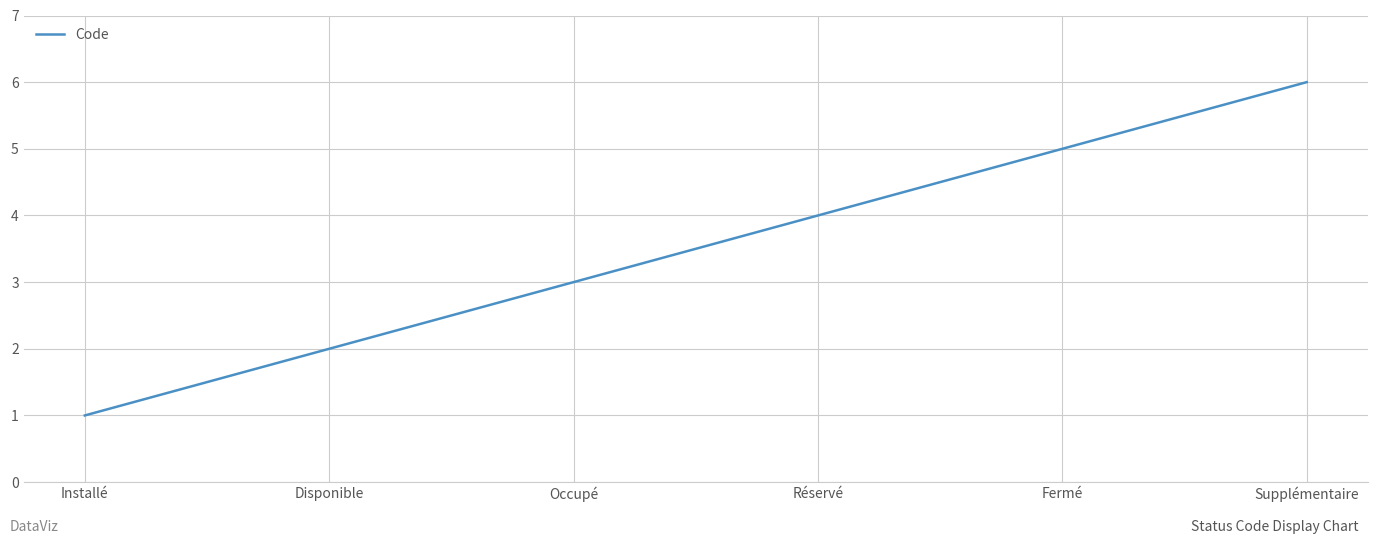

Reading left to right, what are all the values shown in this chart?

1	2	3	4	5	6